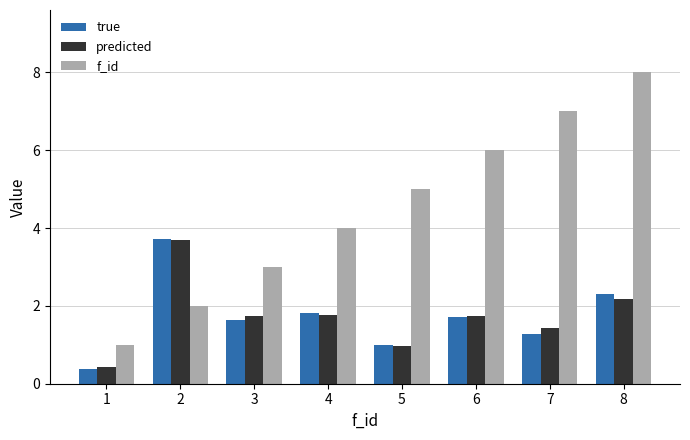

How many distinct data groups are displayed?

3